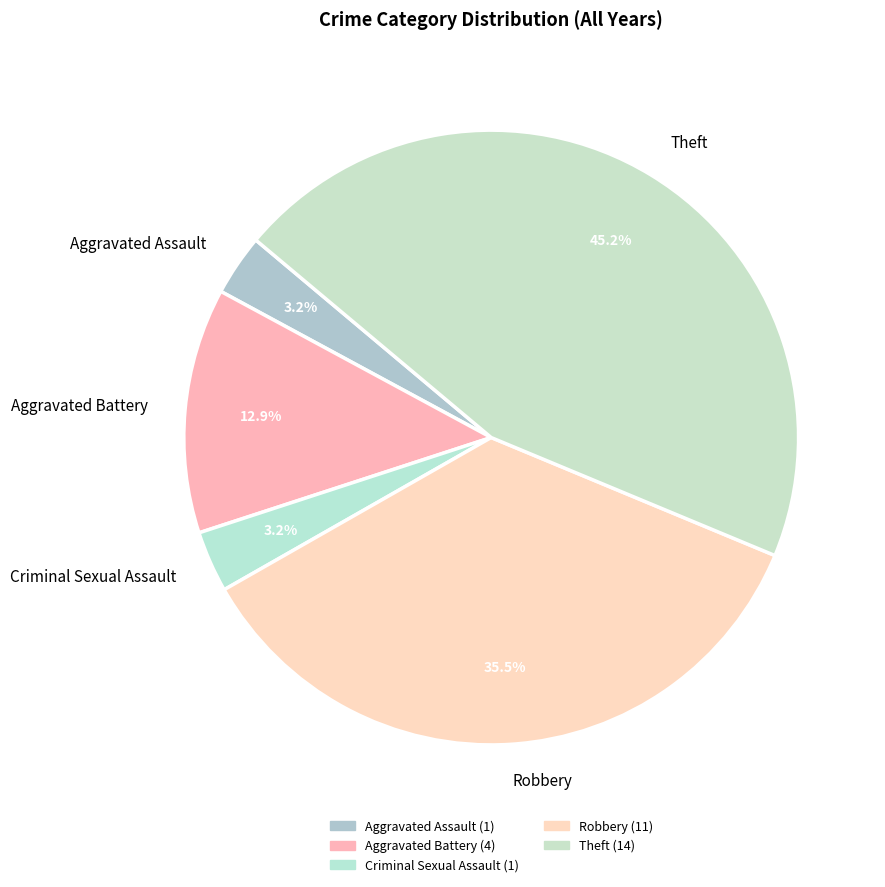

To the nearest percent, what is the average slice percentage?

20%